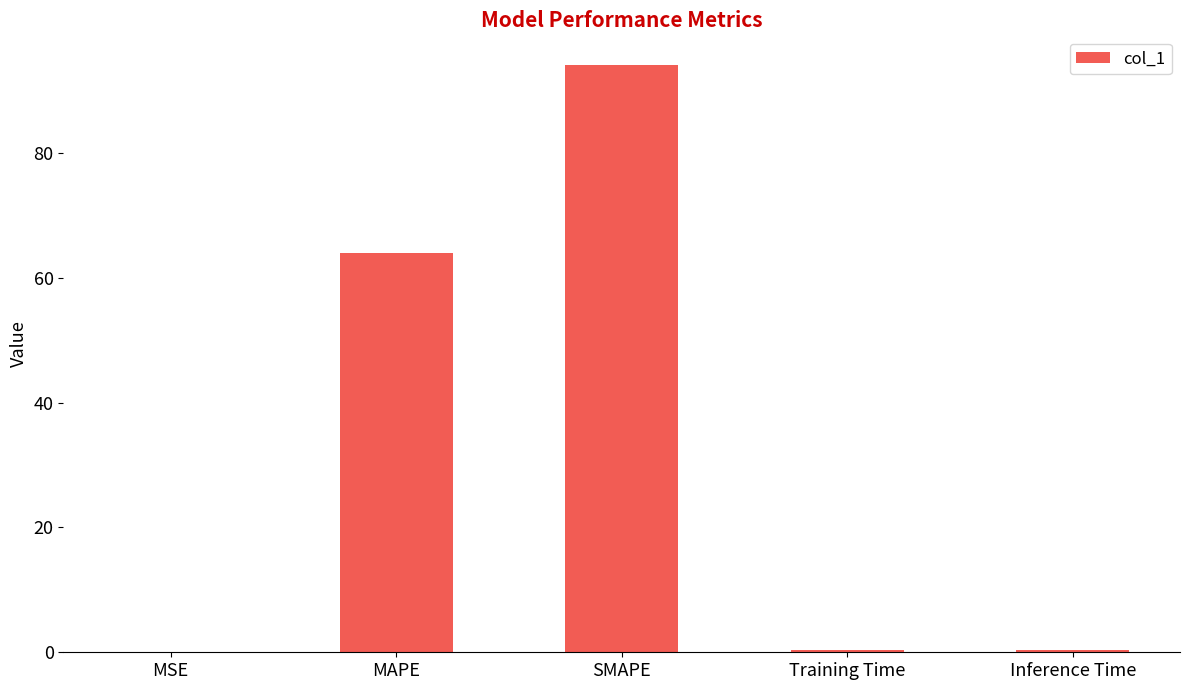

The value at MAPE is 64.0. True or false?

True